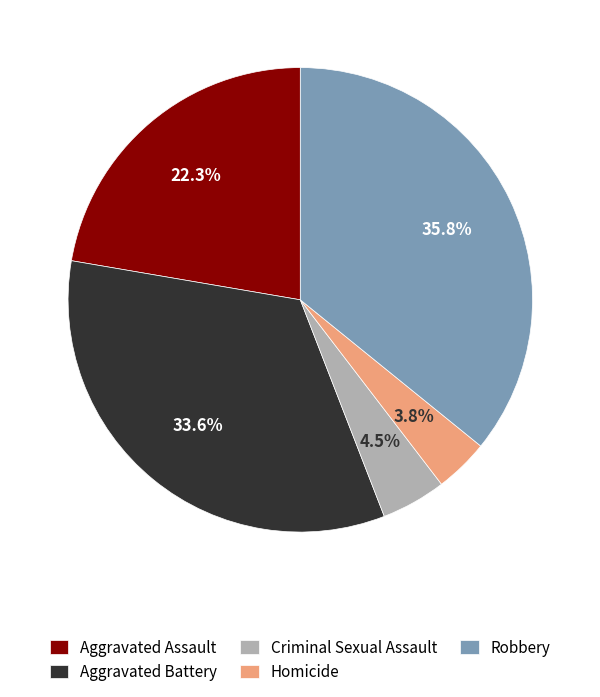

To the nearest percent, what is the combined percentage of Criminal Sexual Assault and Aggravated Assault?

27%